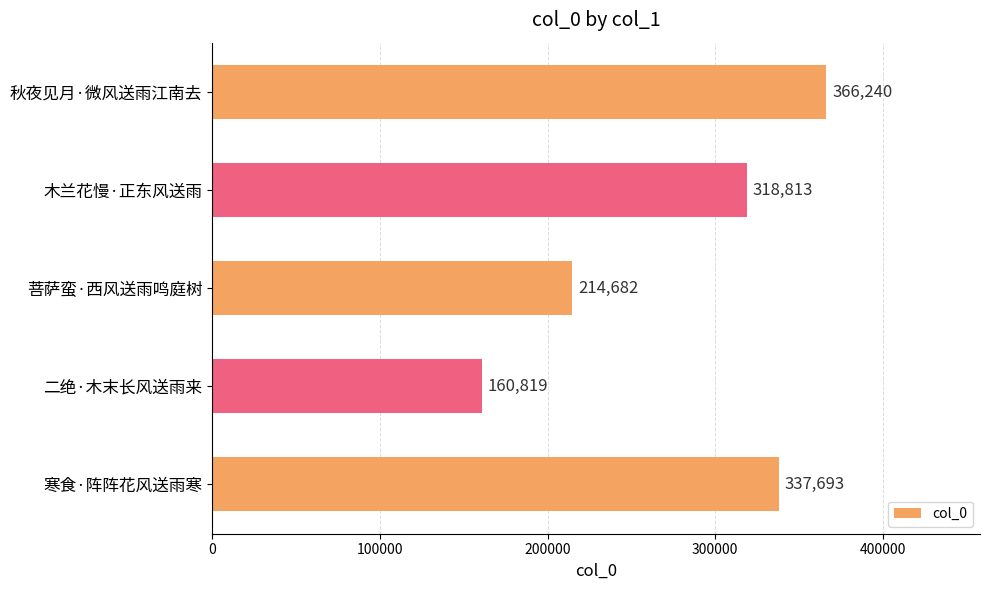

The value at 菩萨蛮·西风送雨鸣庭树 is 214682. True or false?

True